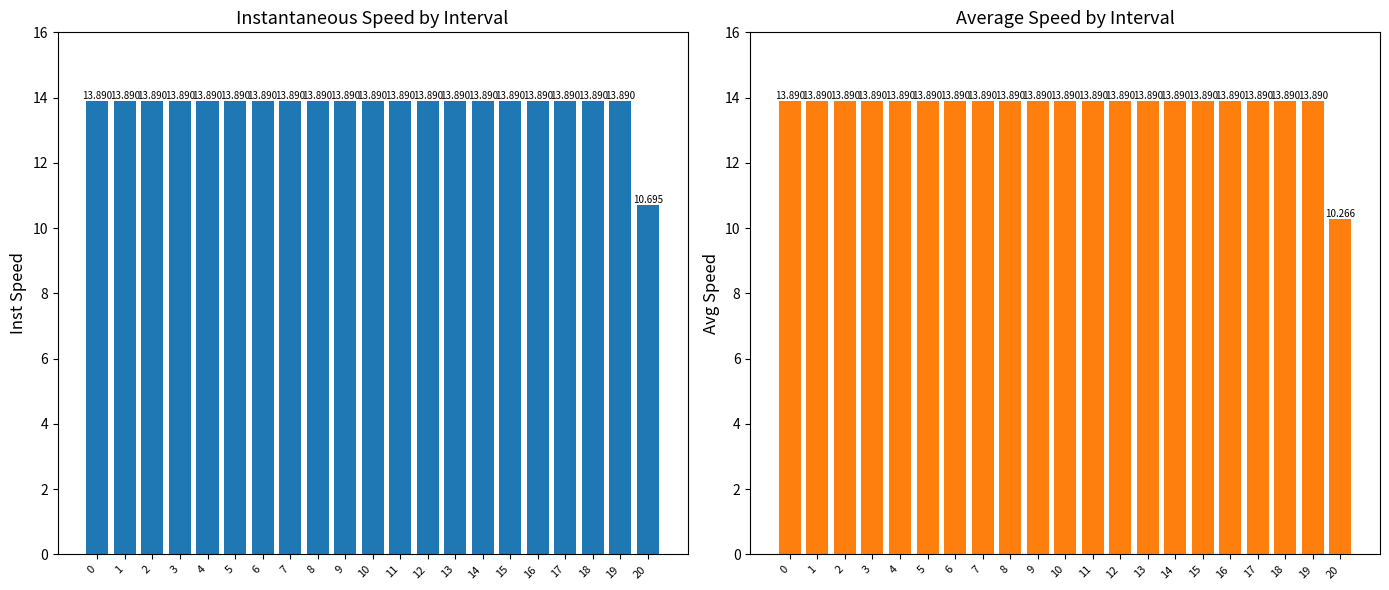

Does the chart contain stacked bars?

No